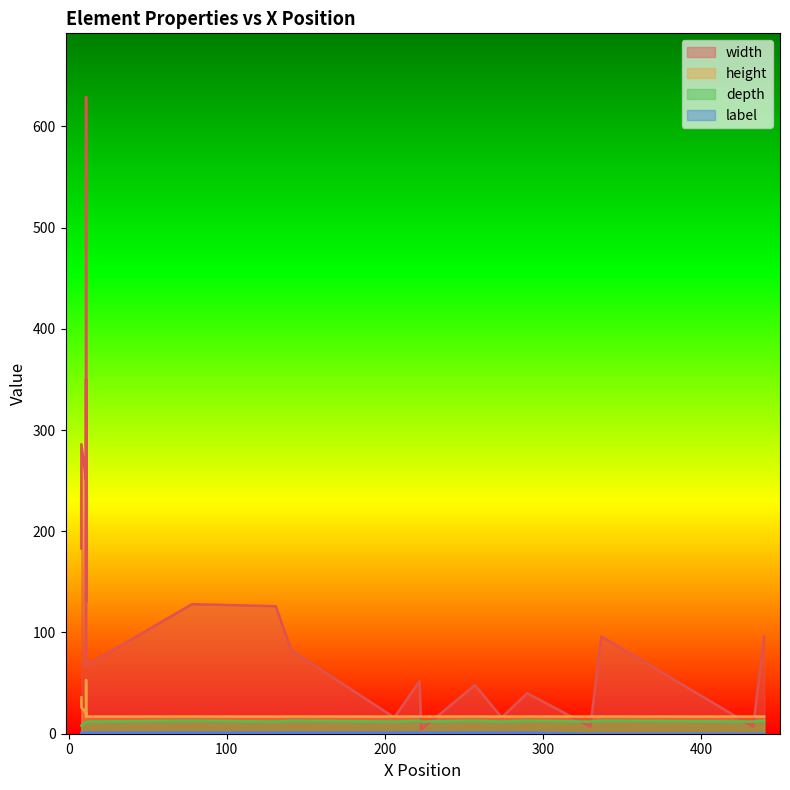

Reading right to left, extract all data points from this chart.

width: 19=96	18=7	17=96	16=7	15=40	14=16	13=52	12=16	11=128	10=67	9=4	8=82	7=130	6=629	5=48	4=126	3=350	2=251	1=286	0=183
height: 19=17	18=17	17=17	16=17	15=17	14=17	13=17	12=17	11=17	10=17	9=17	8=17	7=17	6=53	5=17	4=17	3=17	2=21	1=26	0=36
depth: 19=13	18=12	17=13	16=12	15=13	14=12	13=13	12=12	11=13	10=12	9=12	8=13	7=12	6=12	5=13	4=12	3=12	2=11	1=8	0=8
label: 19=0	18=0	17=0	16=0	15=1	14=1	13=1	12=1	11=1	10=1	9=1	8=1	7=1	6=1	5=1	4=1	3=1	2=1	1=1	0=1